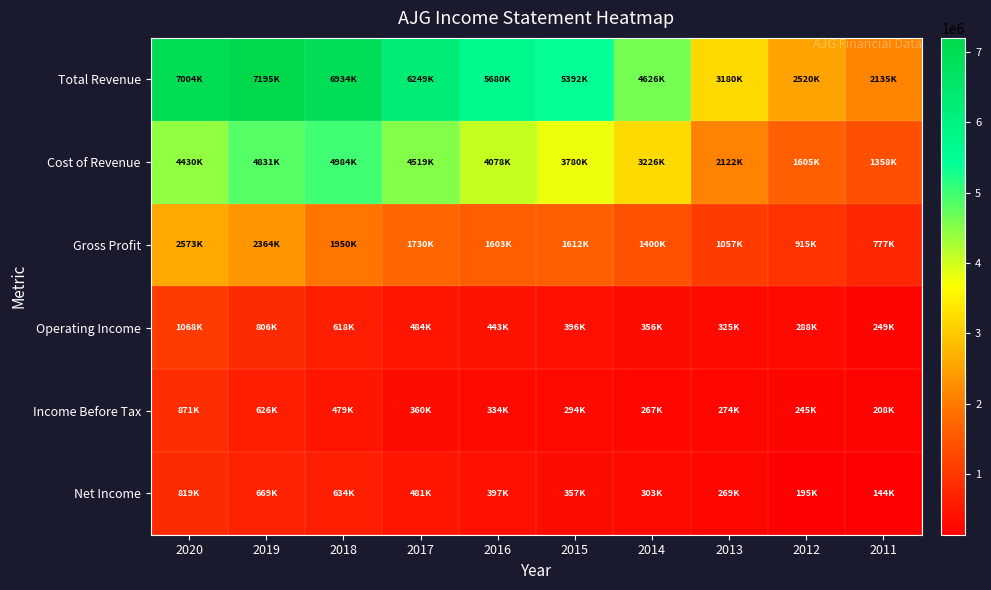

What is the total value across all series at 2012?

5769200